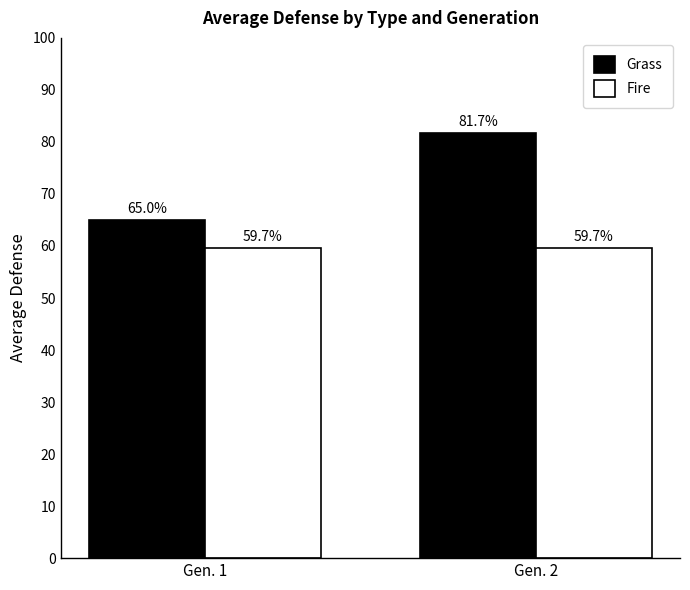

What is the average value of the Fire series?

59.7